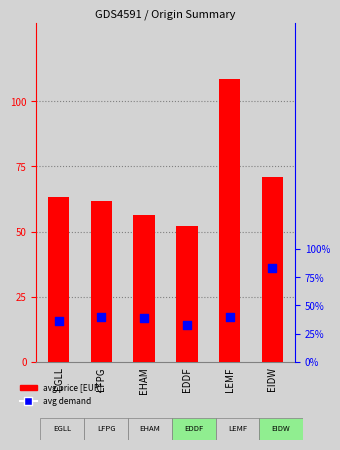

What is the total value across all series at EHAM?

94.8